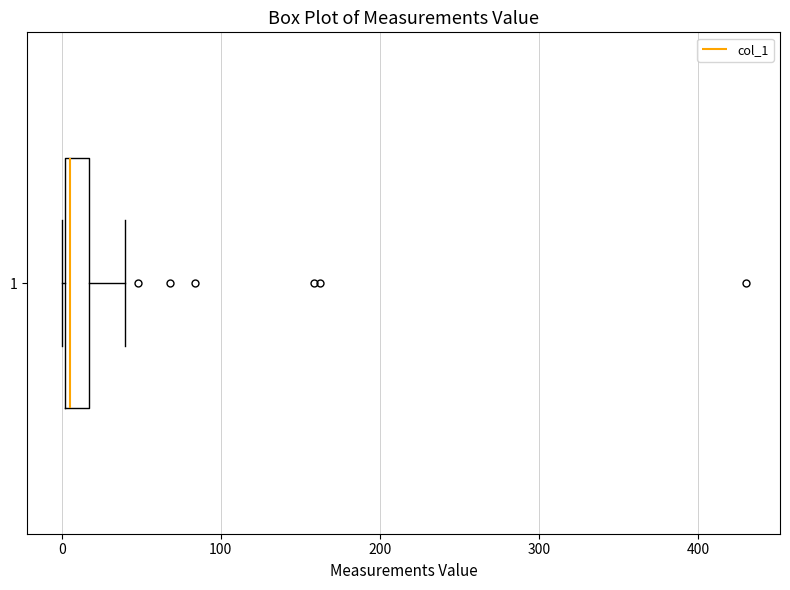

Where does the right whisker of the box at y = 1 end on the x-axis? The values are not printed on the chart, so give them approximately, as read against the axis.

40